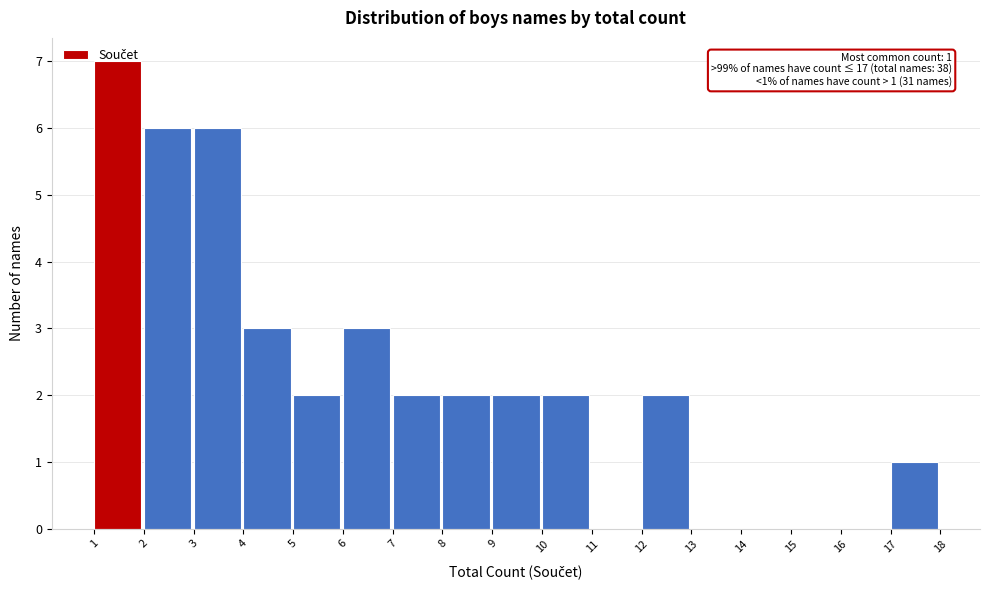

Which range on the x-axis has the tallest bar?

1 to 2